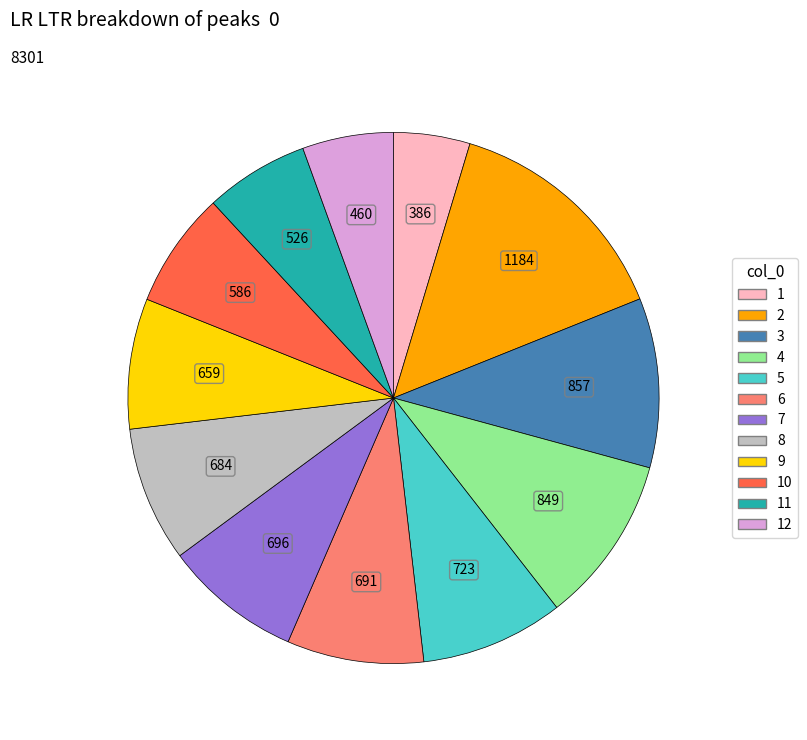

Count the number of slices in the pie.

12